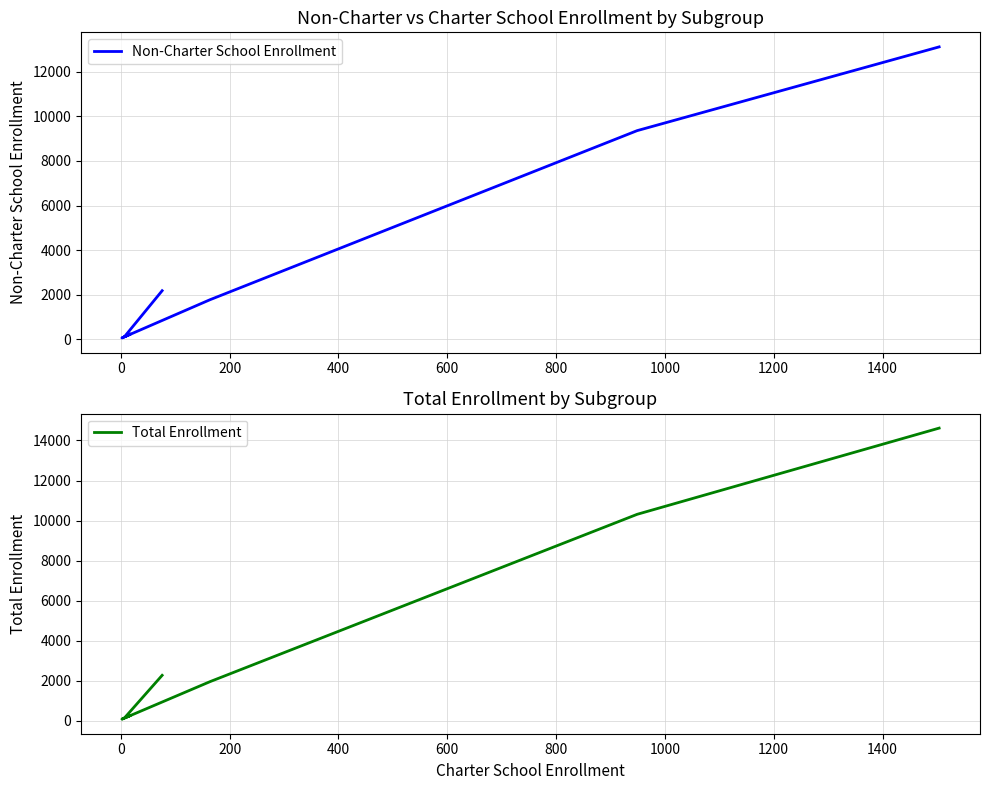

Which series has the widest spread of values?

Total Enrollment